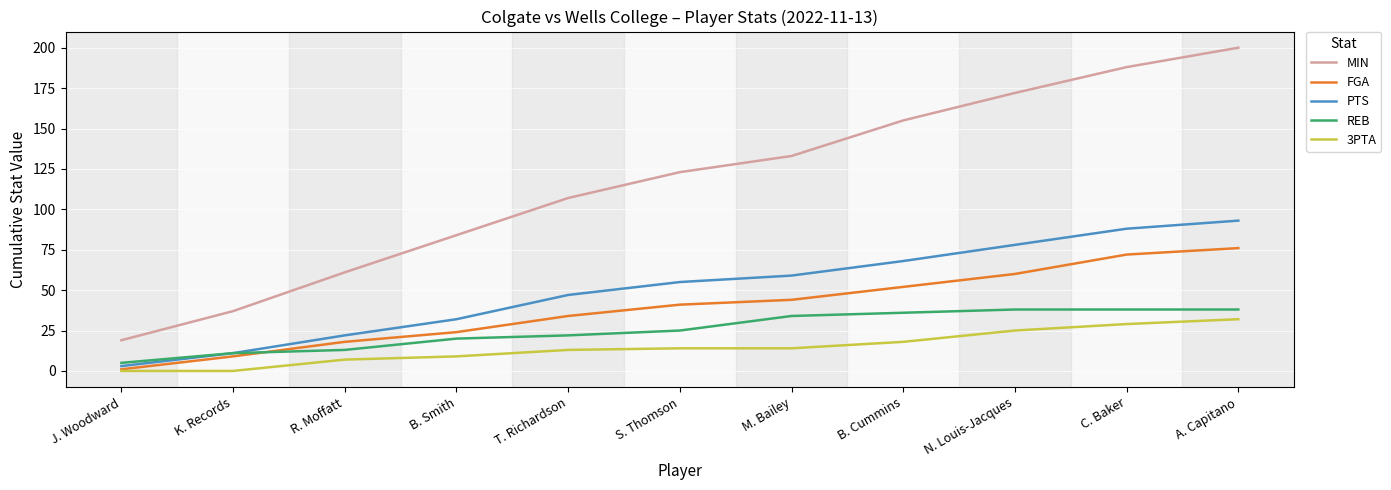

What position from the left is B. Cummins?

8